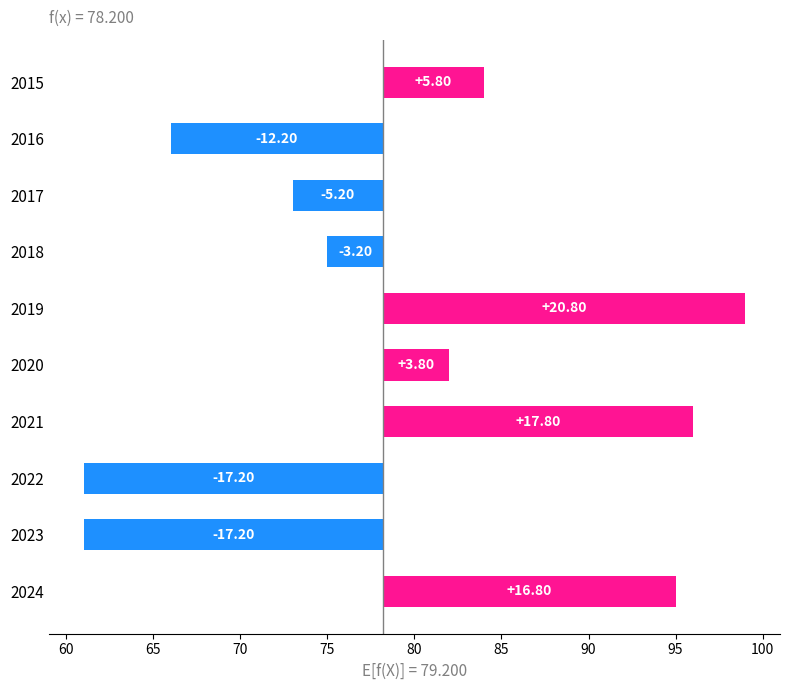

True or false: the data shows -19.9 at 2016.

False